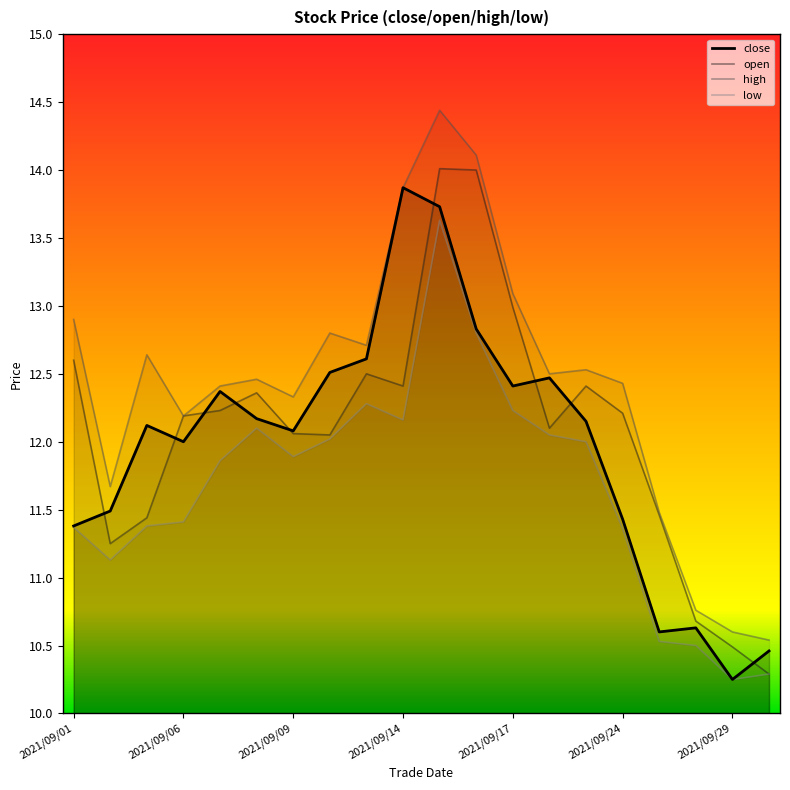

What is the sum of all high values?

248.5